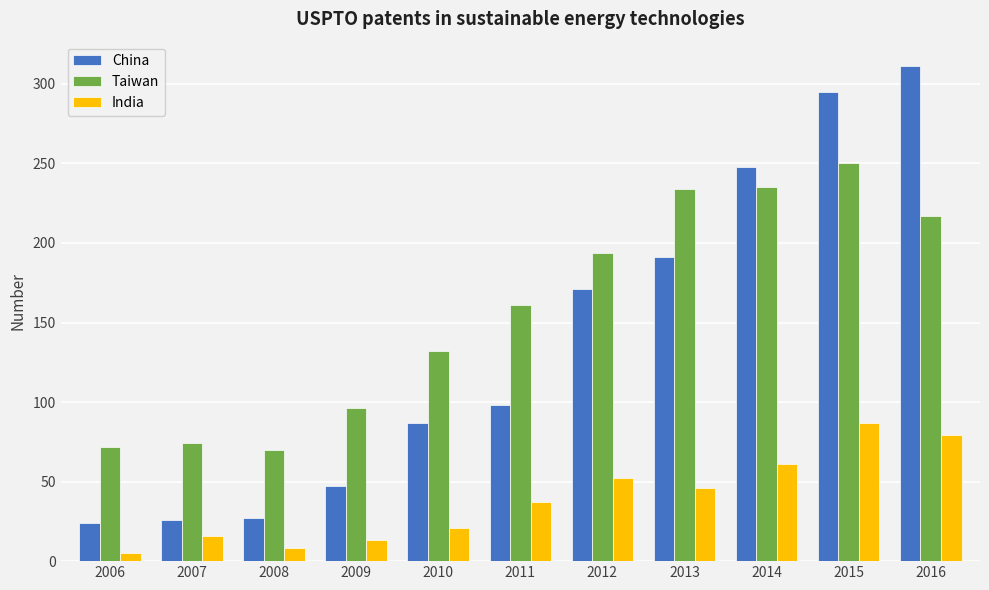

List the series in order of their overall mean, lowest first.

India, China, Taiwan